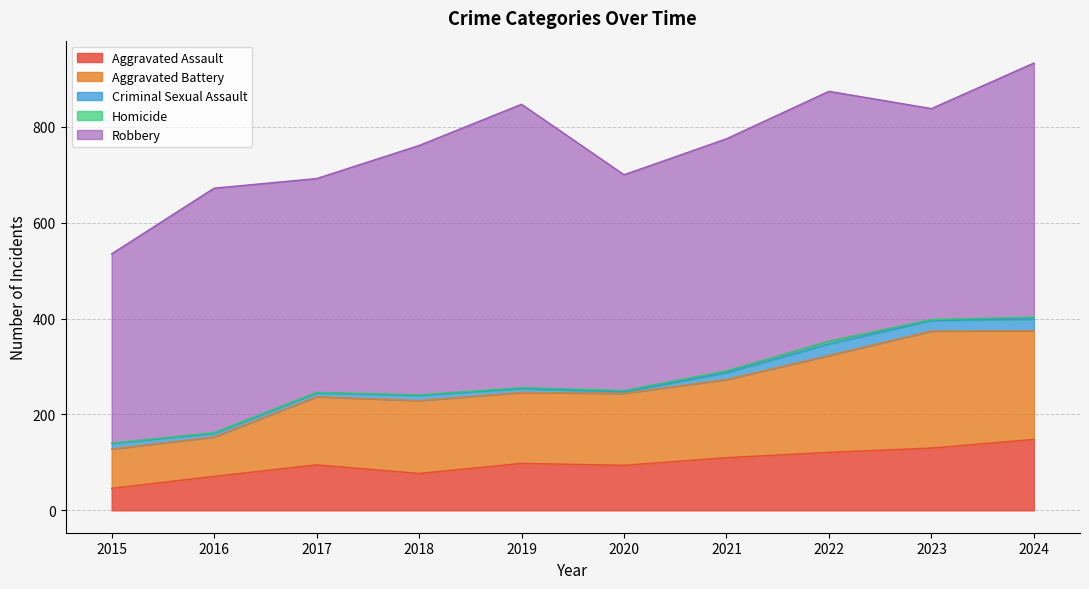

List the labels in order of Aggravated Assault value, smallest first.

2015, 2016, 2018, 2020, 2017, 2019, 2021, 2022, 2023, 2024